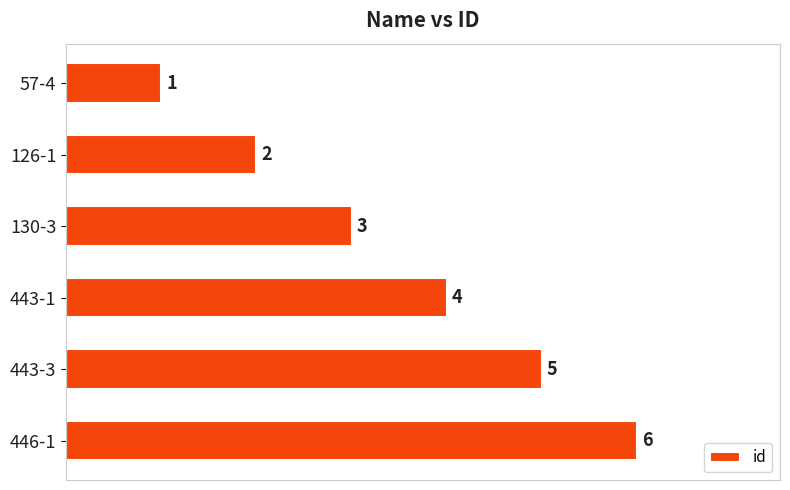

Count the number of data series in this chart.

1